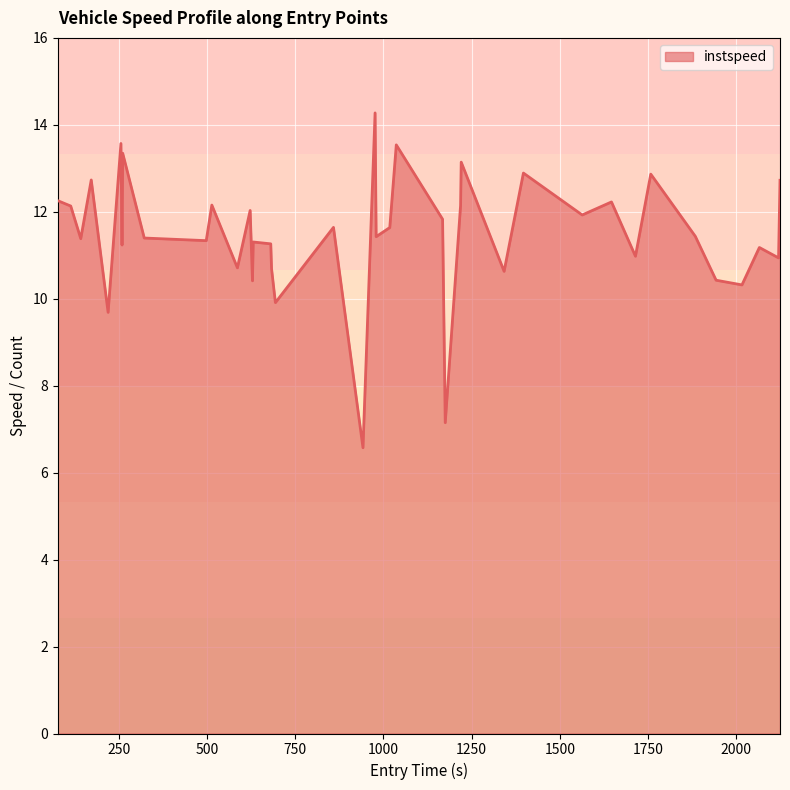

What is the greatest value displayed?

14.3